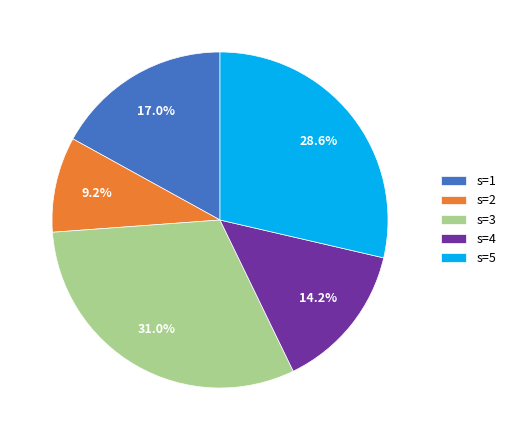

What is the ratio of the value at s=5 to the value at s=4?

2.0